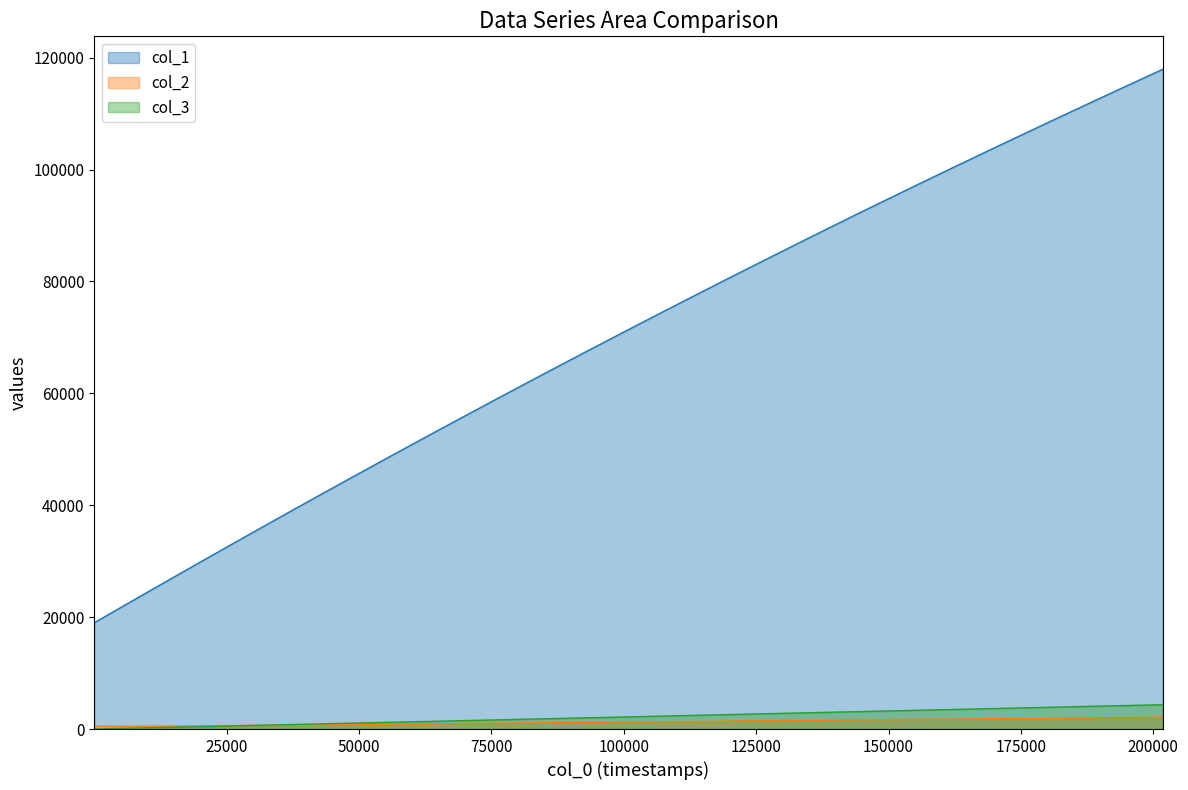

What is the highest value of the col_1 series?

117911.3